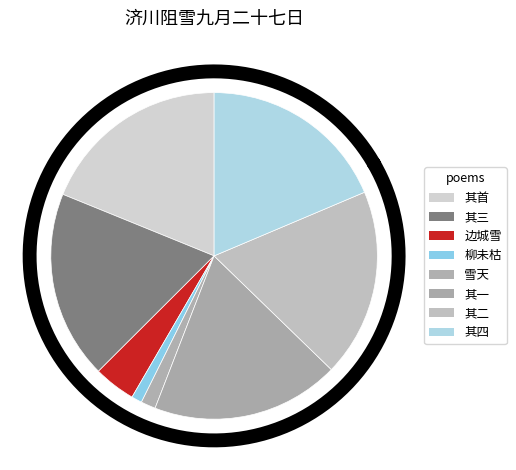

Is it true that 雪·九月边城雪 is 4% of the pie?

True